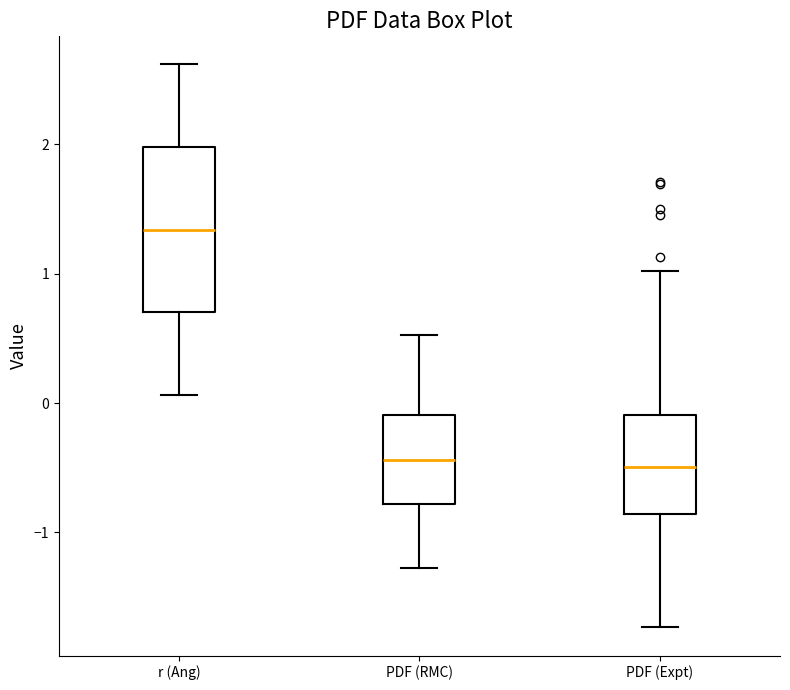

Where is the upper edge of the box for PDF (Expt) on the y-axis? The values are not printed on the chart, so give them approximately, as read against the axis.

-0.1